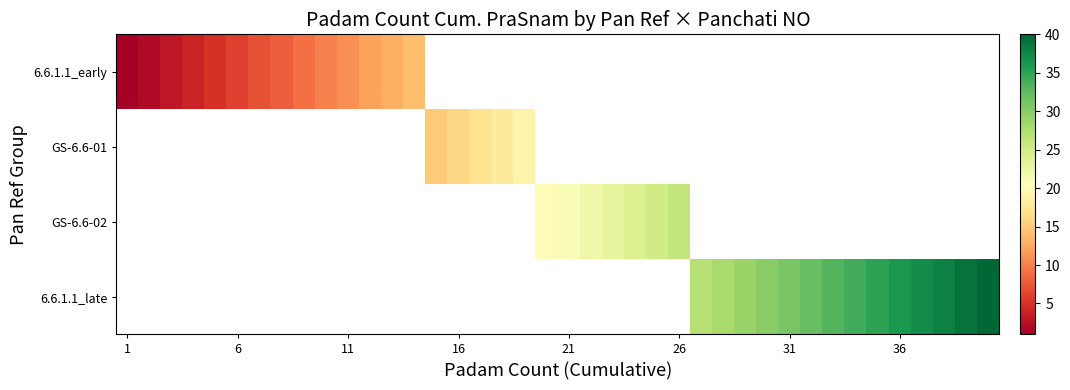

Rank the series by their average value, from lowest to highest.

6.6.1.1_early, GS-6.6-01, GS-6.6-02, 6.6.1.1_late